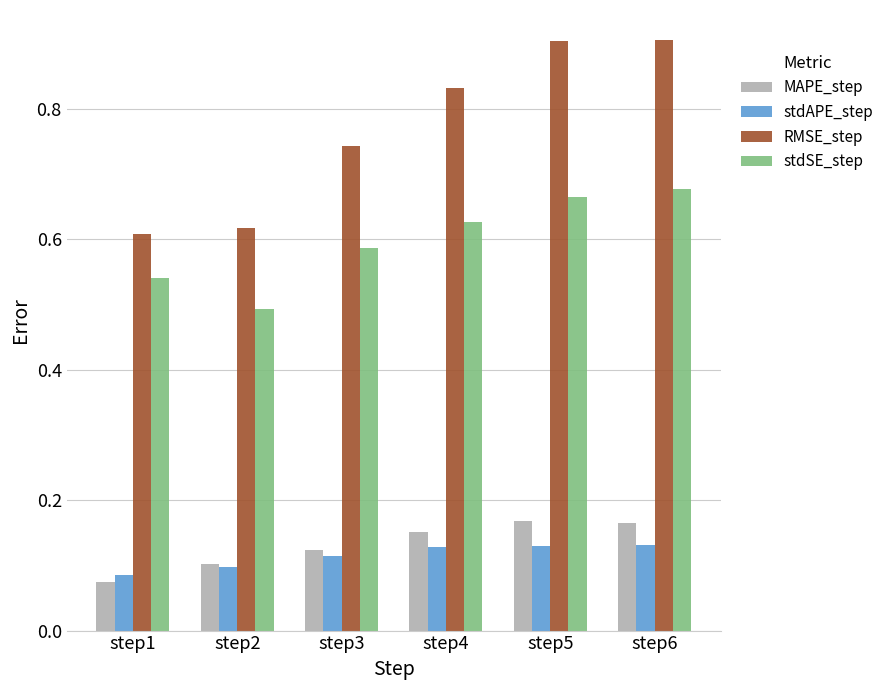

What are all the series names shown in the legend?

MAPE_step, stdAPE_step, RMSE_step, stdSE_step